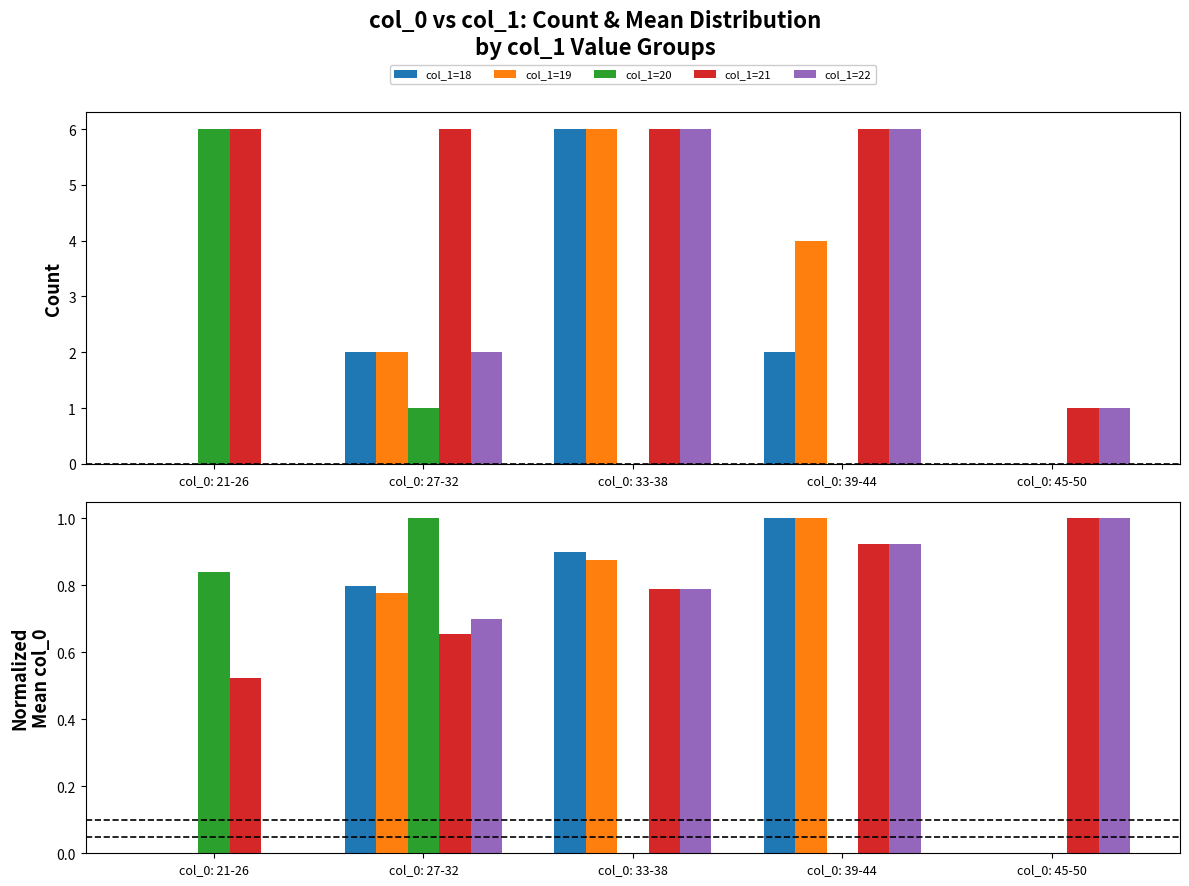

What position from the left is col_0: 27-32?

2